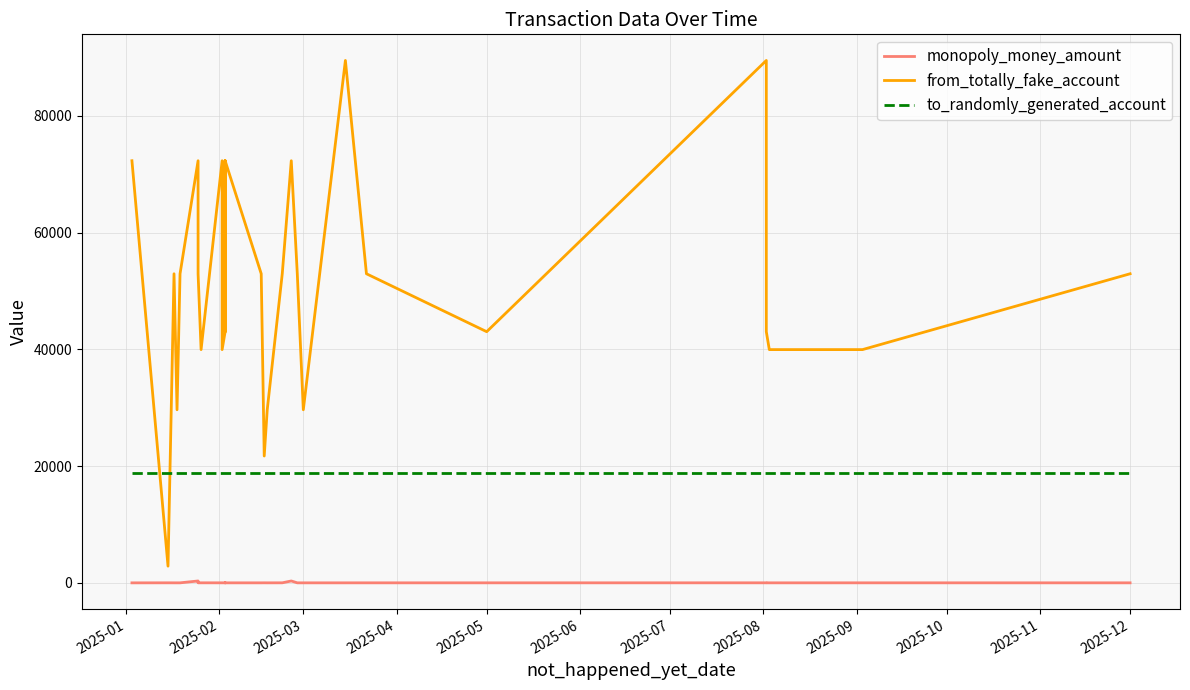

What are all the series names shown in the legend?

monopoly_money_amount, from_totally_fake_account, to_randomly_generated_account